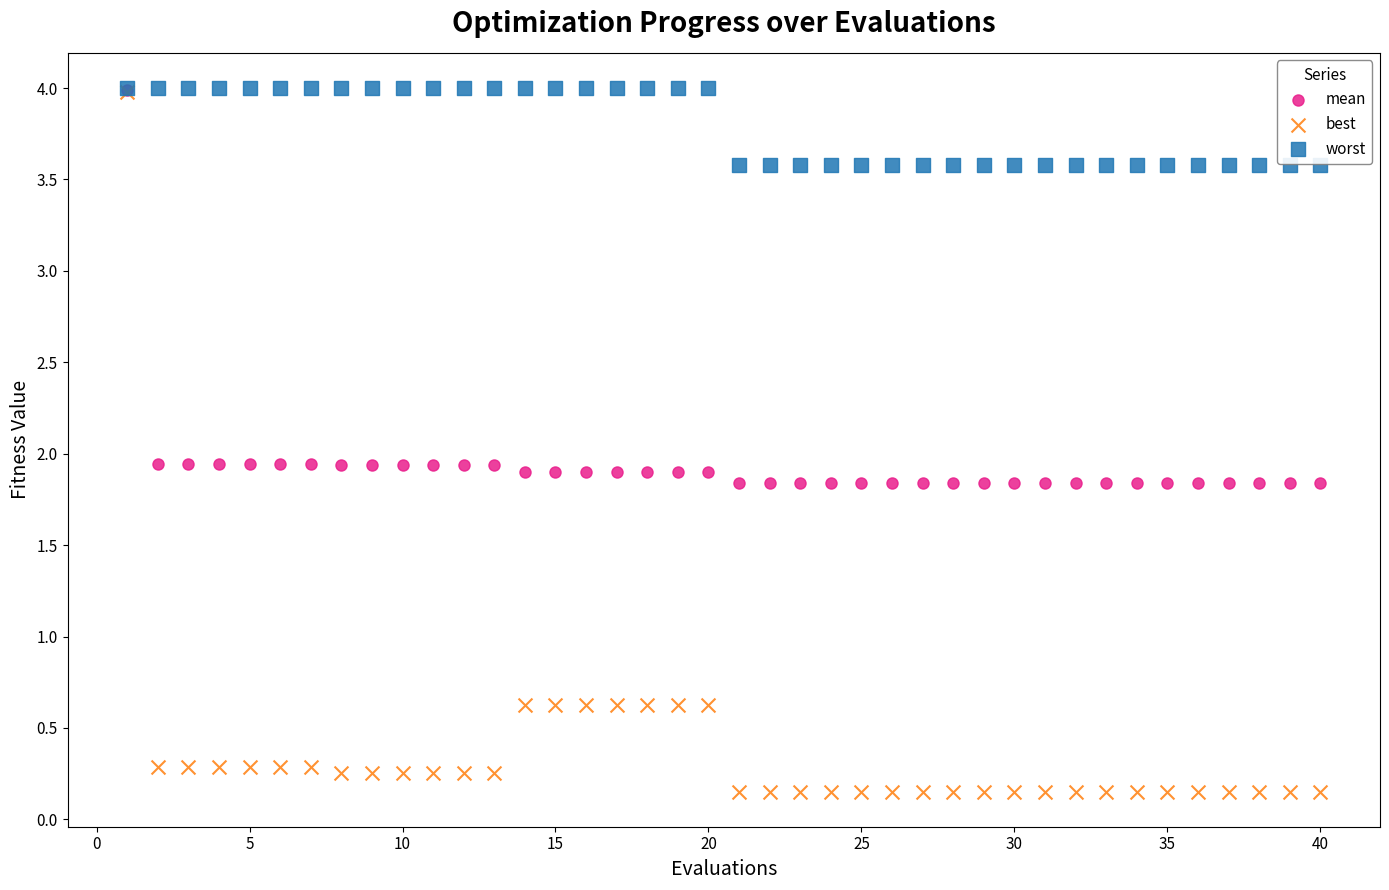

Which series has the largest Y range (max minus min)?

best